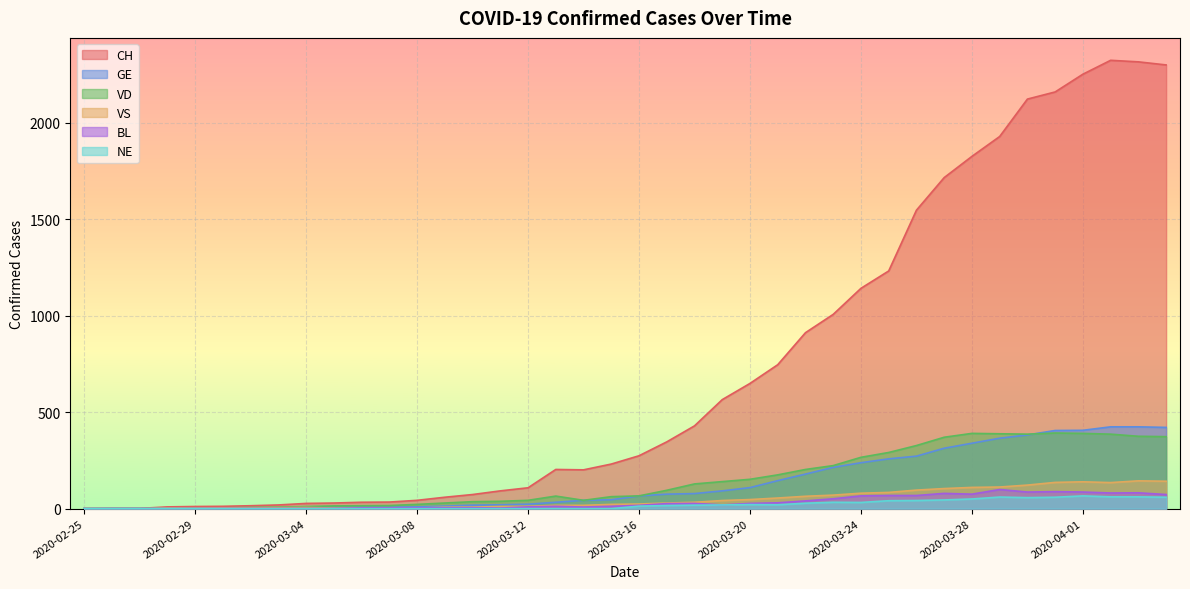

How many lines are shown in the chart?

6